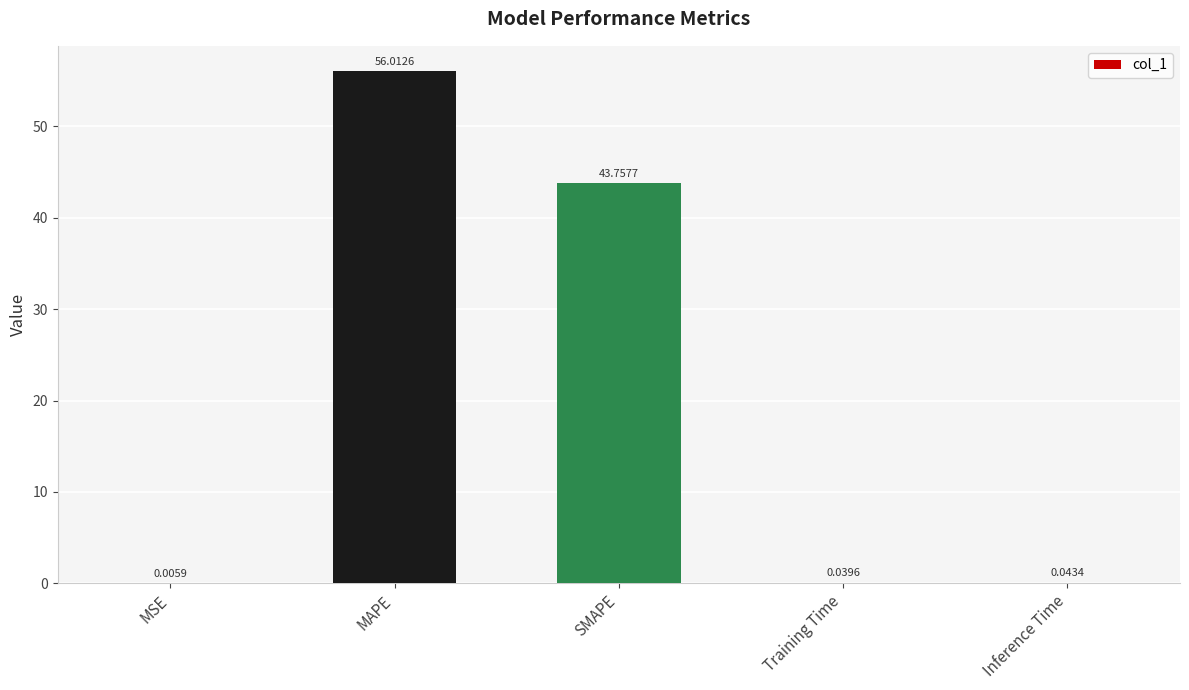

Where is the data nearest to the value 28?

SMAPE